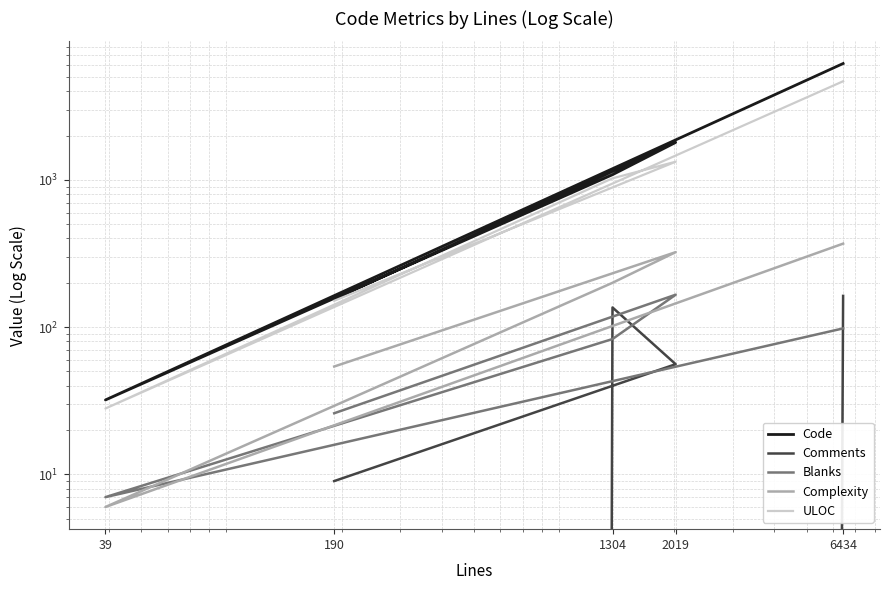

Is the value of Comments at 190 greater than the value of Blanks at 39?

Yes